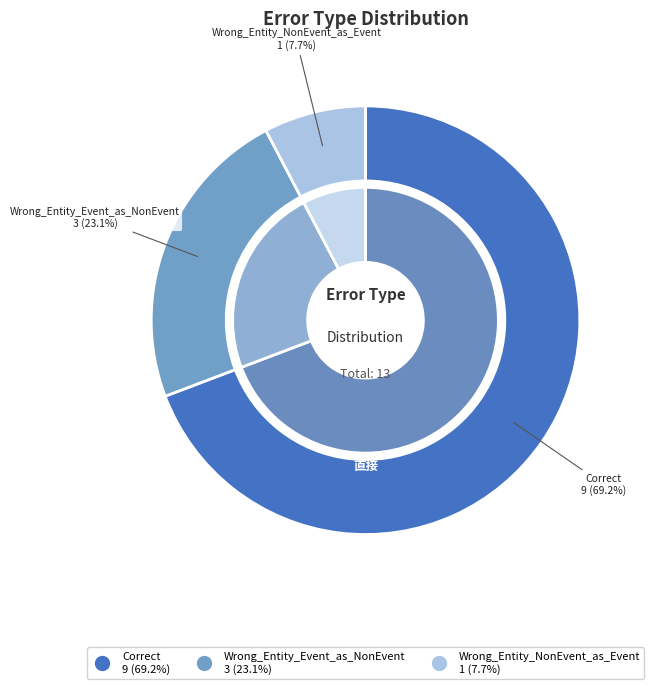

What is the largest slice in the pie chart?

Correct